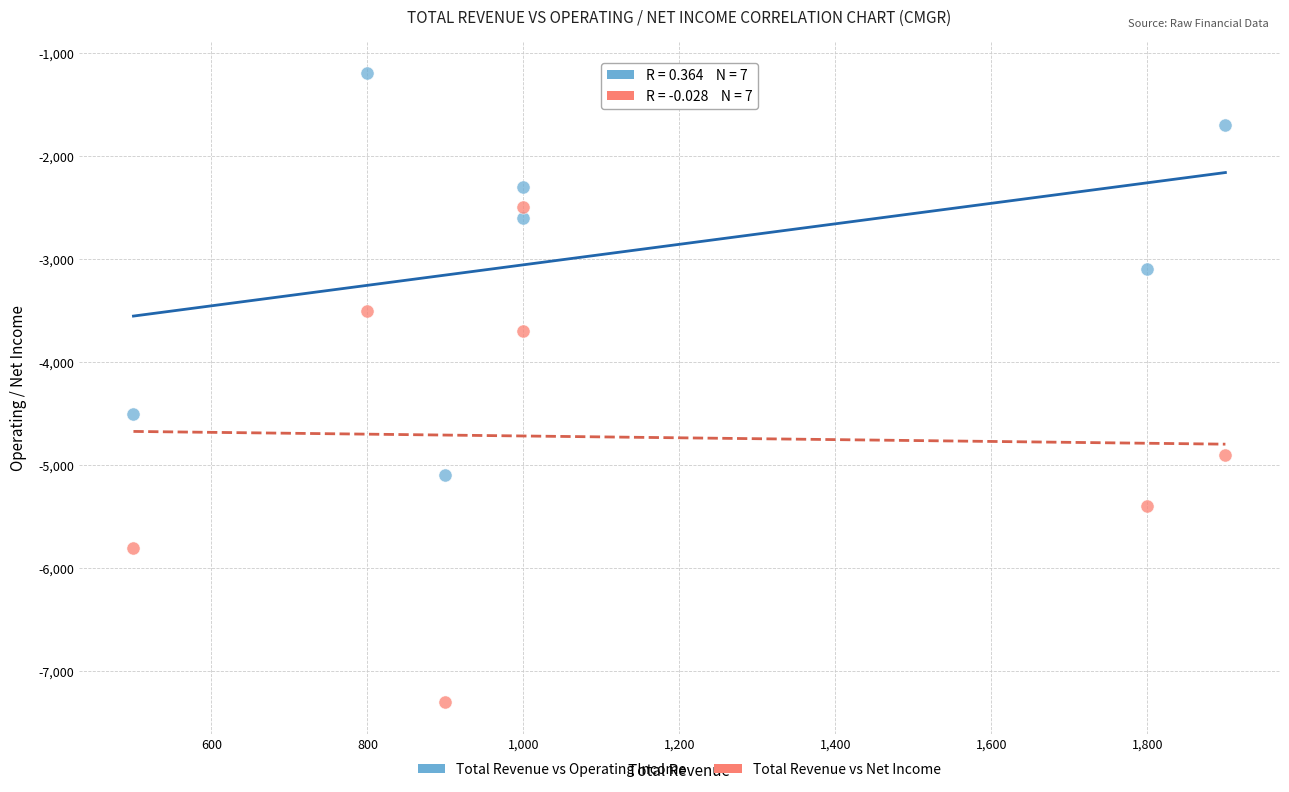

What are all the series names shown in the legend?

Total Revenue vs Operating Income, Total Revenue vs Net Income